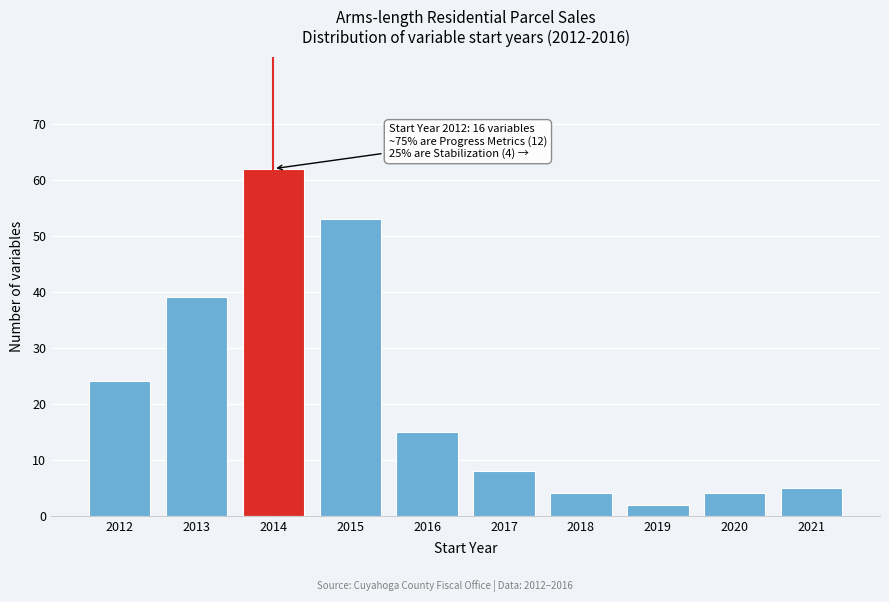

Reading left to right, extract all data points from this chart.

2012=24	2013=39	2014=62	2015=53	2016=15	2017=8	2018=4	2019=2	2020=4	2021=5